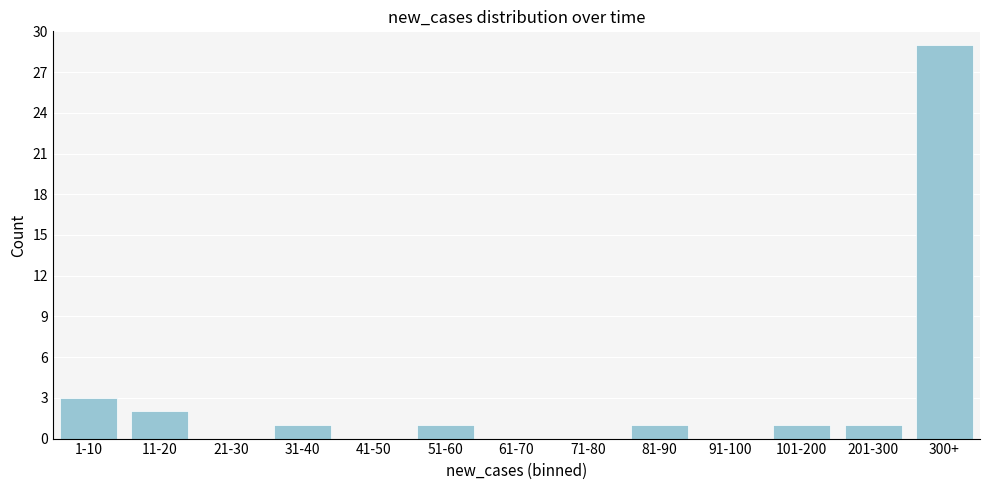

Reading left to right, transcribe all the data shown in this chart.

1-10=3	11-20=2	21-30=0	31-40=1	41-50=0	51-60=1	61-70=0	71-80=0	81-90=1	91-100=0	101-200=1	201-300=1	300+=29